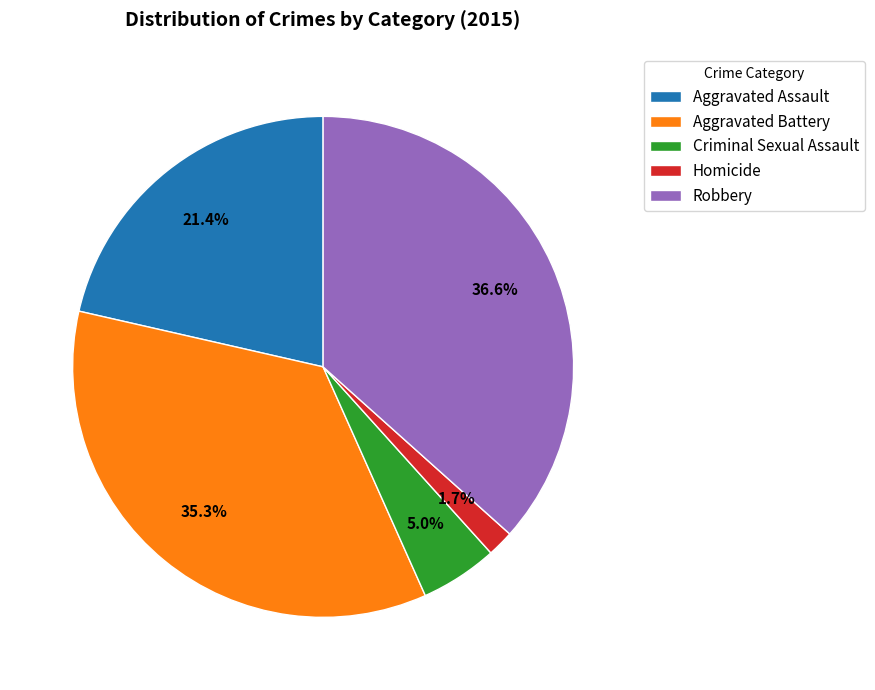

To the nearest percent, what is the difference between the largest and smallest slice percentages?

35%